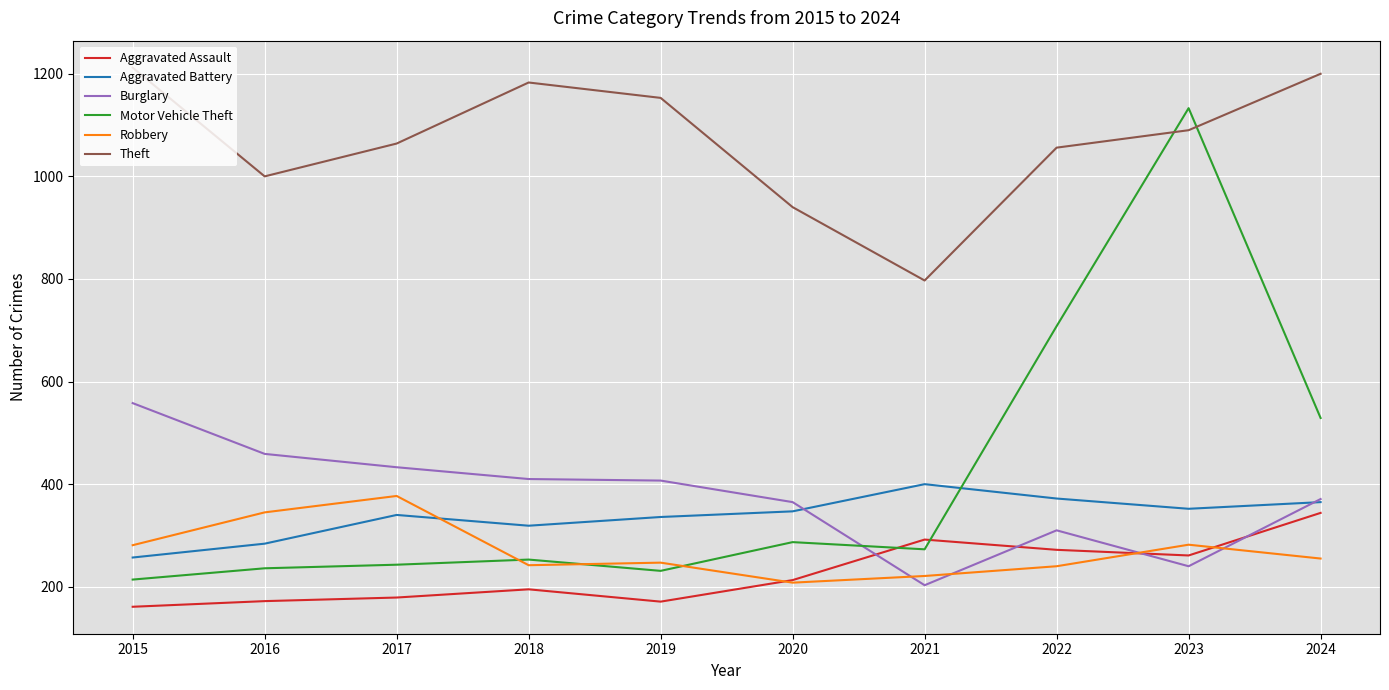

Between which two adjacent categories do Robbery and Burglary first intersect?

2020 and 2021